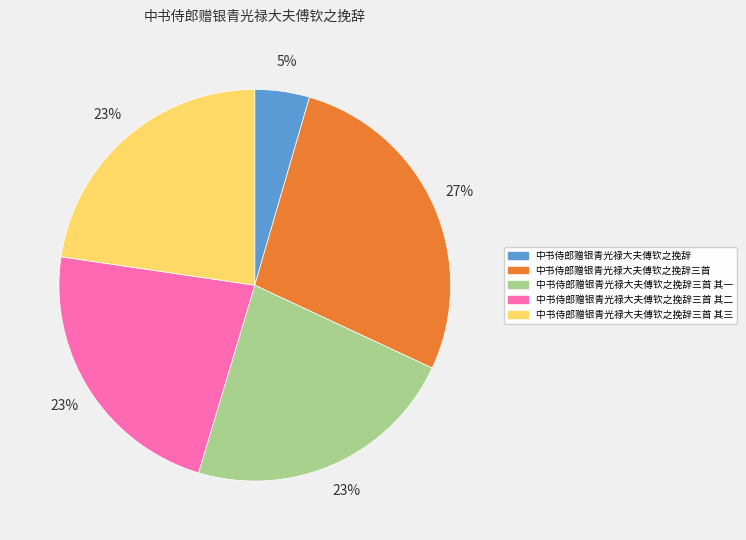

Is it true that 中书侍郎赠银青光禄大夫傅钦之挽辞三首 其一 is 23% of the pie?

True